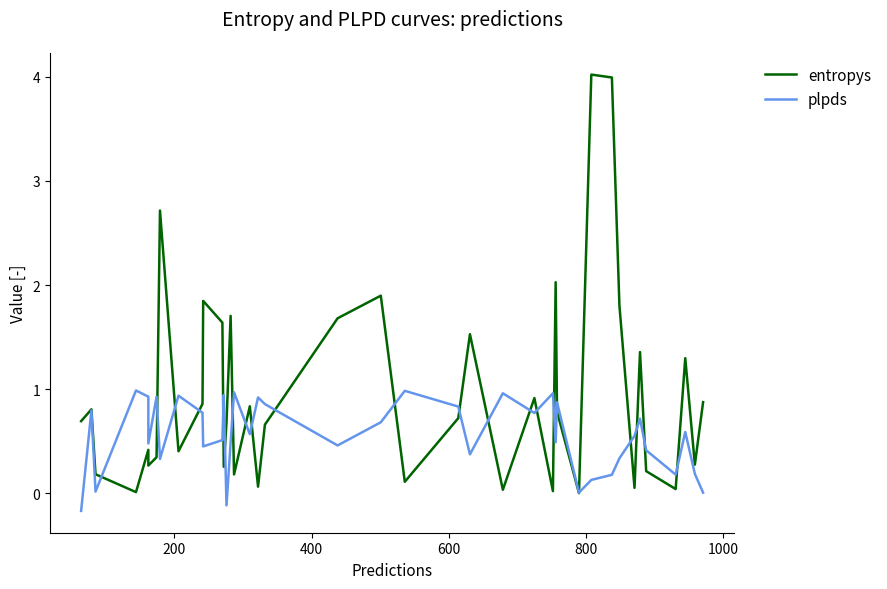

Which series has the widest spread of values?

entropys